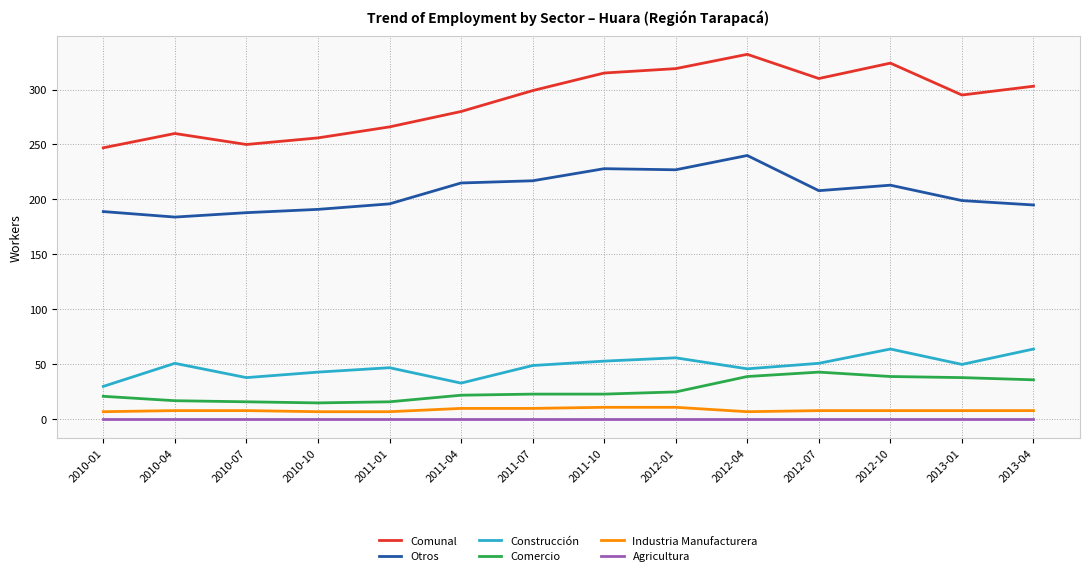

In Comunal, how many points are higher than both neighbors (excluding endpoints)?

3